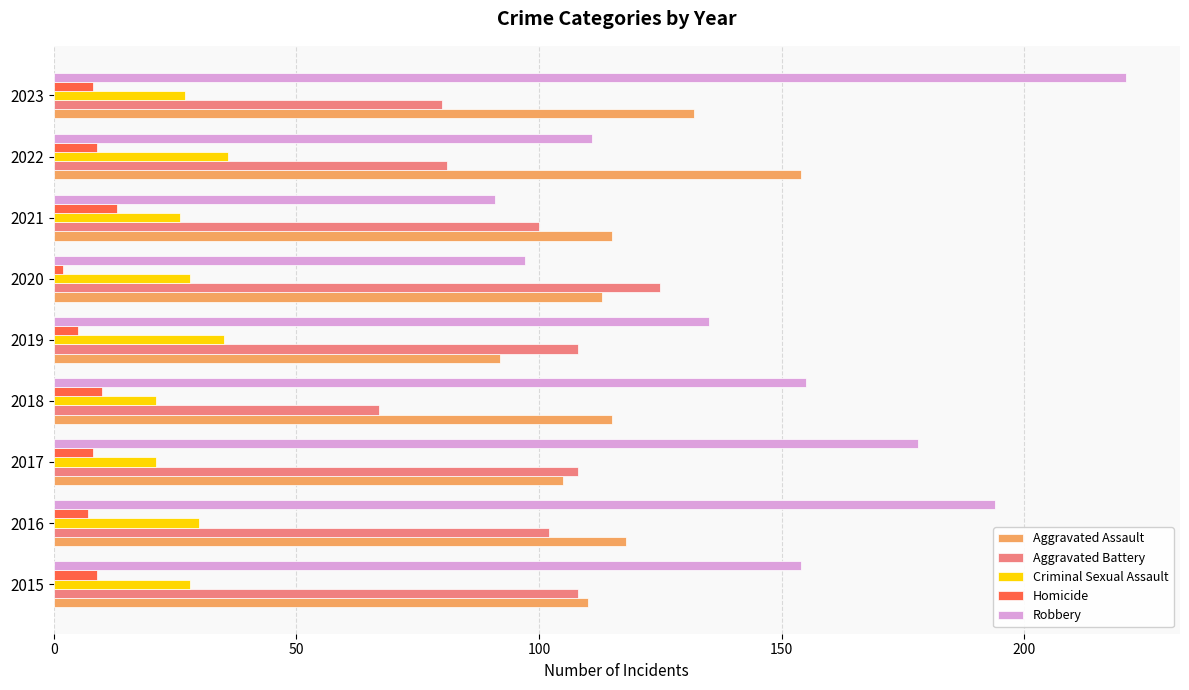

What value does the Aggravated Assault series have at 2021?

115